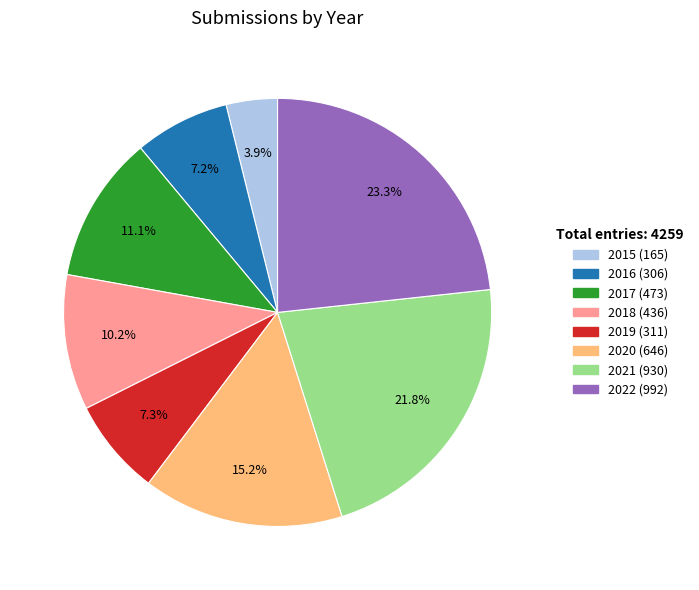

To the nearest percent, what is the difference between the largest and smallest slice percentages?

19%